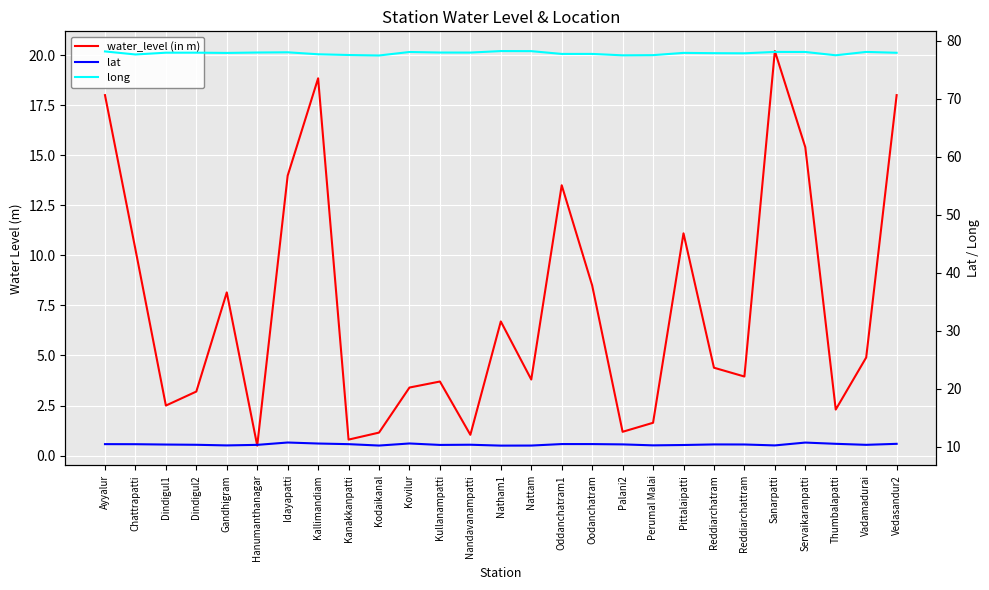

Which series has the widest spread of values?

water_level (in m)